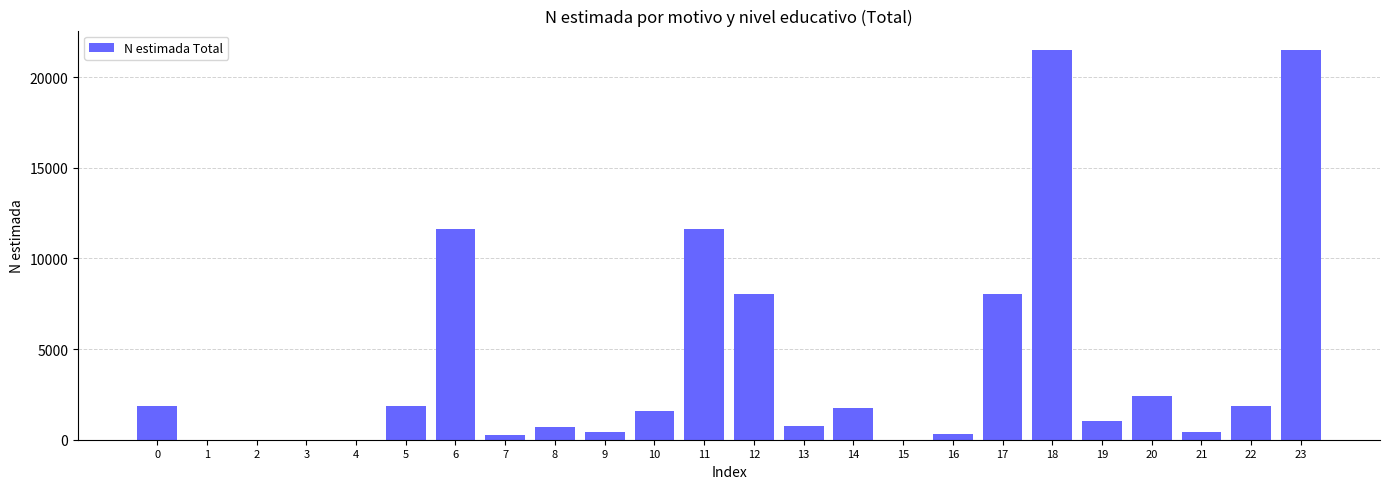

The value at 17 is 11281. True or false?

False